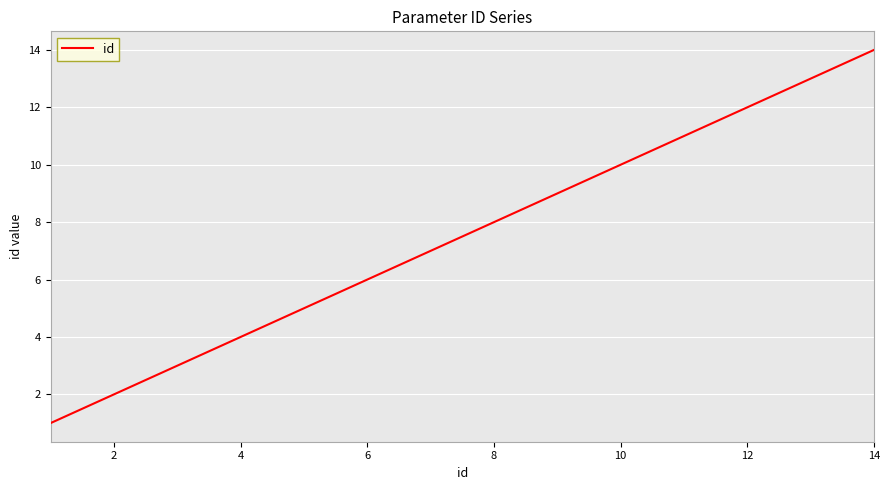

What is the minimum value shown in the chart?

1